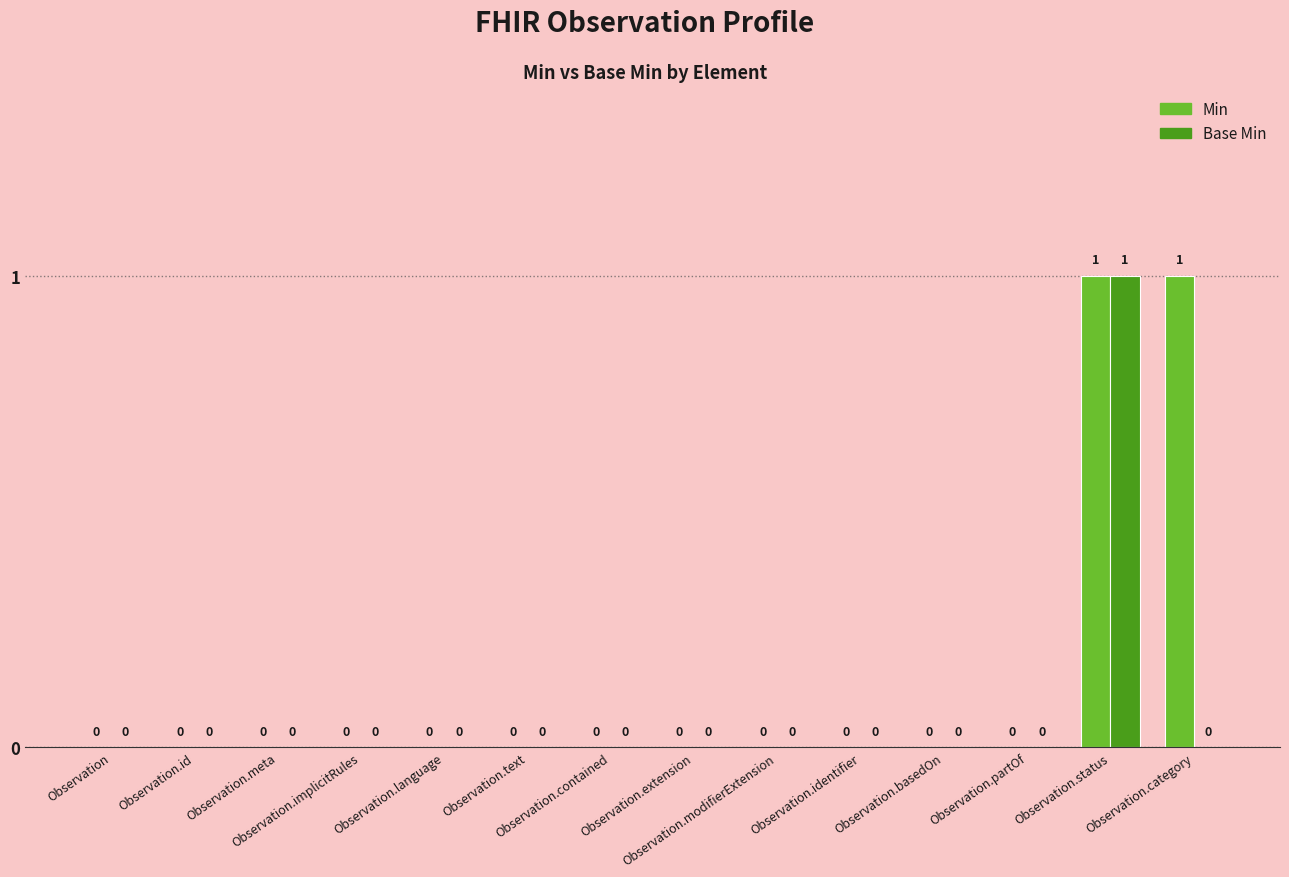

How many Base Min values are between 0 and 1?

14